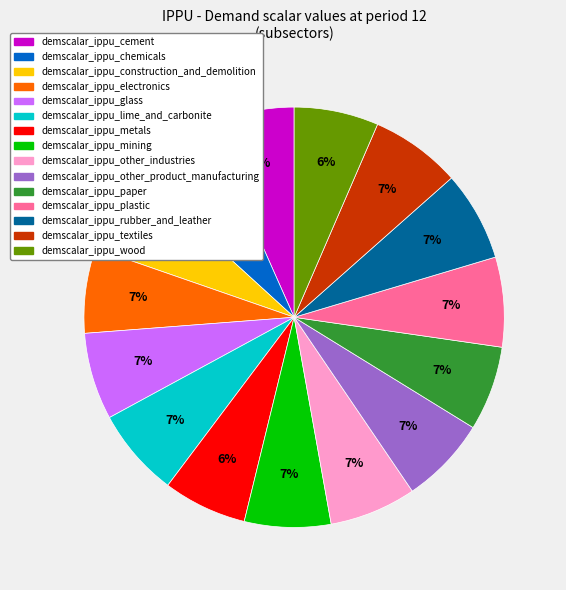

To the nearest percent, what is the difference between the largest and smallest slice percentages?

1%